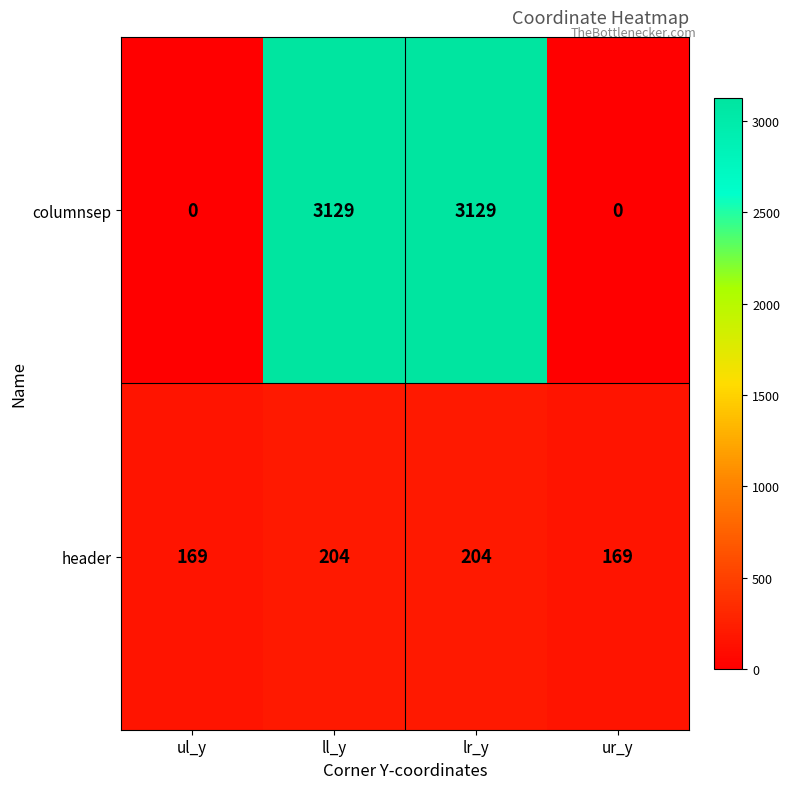

What is the total value across all series at ur_y?

169